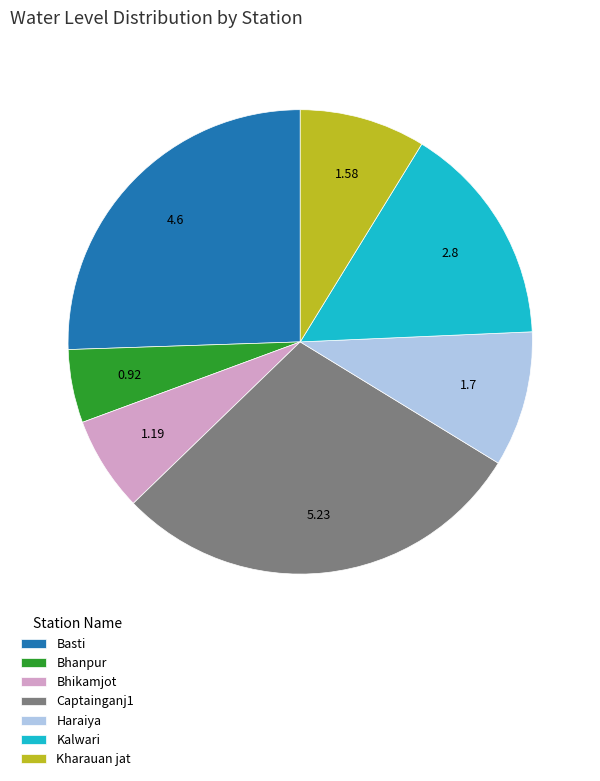

Which has a higher value, Kalwari or Captainganj1?

Captainganj1